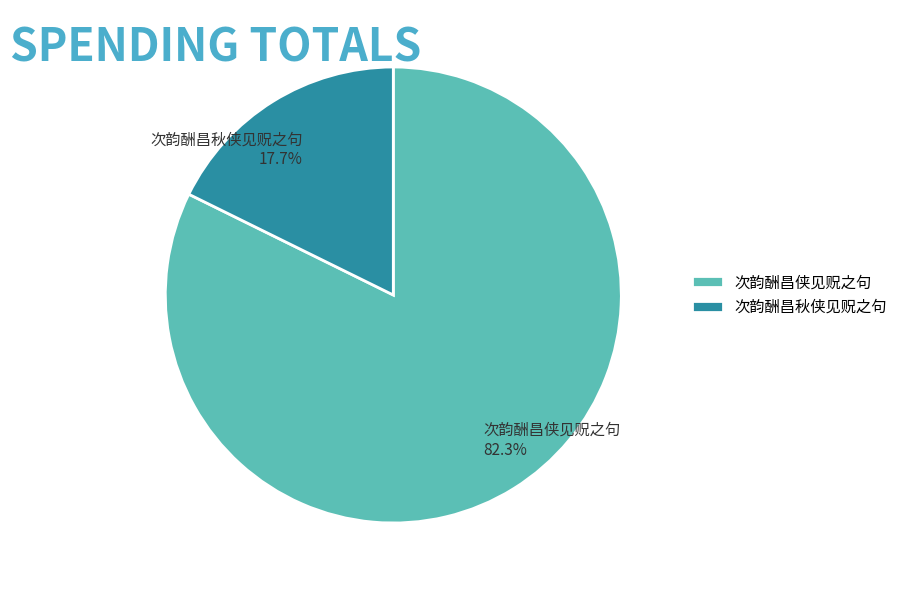

Which slice is the largest?

次韵酬昌侠见贶之句